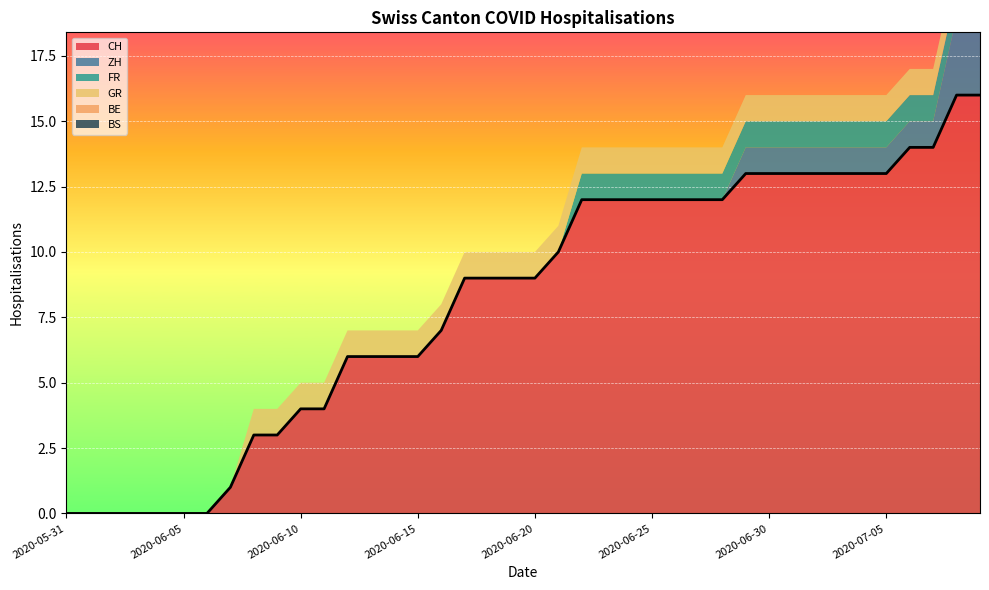

What are all the series names shown in the legend?

CH, ZH, FR, GR, BE, BS